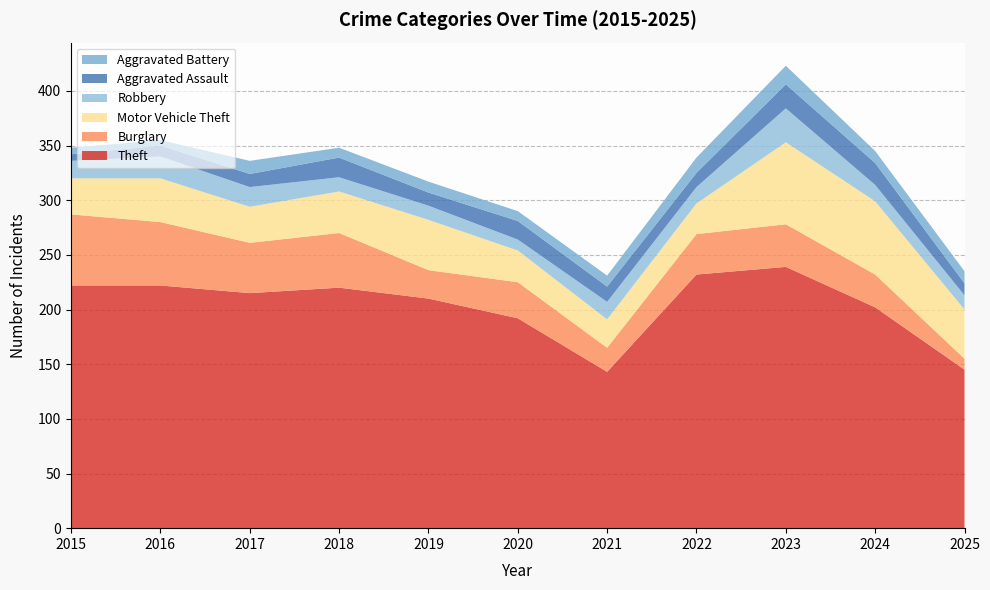

Reading left to right, extract all data points from this chart.

Theft: 222	222	215	220	210	192	143	232	239	202	145
Burglary: 65	58	46	50	26	33	22	37	39	30	10
Motor Vehicle Theft: 33	40	33	38	46	29	26	28	75	67	45
Robbery: 16	20	18	13	13	10	16	15	31	15	13
Aggravated Assault: 6	10	12	18	12	17	14	13	22	20	11
Aggravated Battery: 6	5	12	9	10	9	10	14	17	11	11